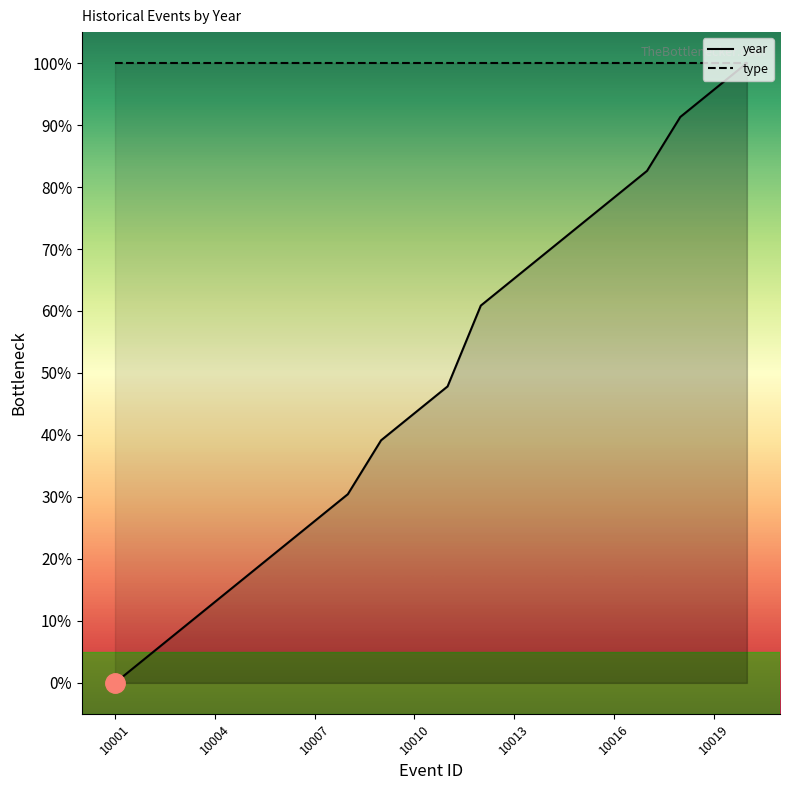

How many values in the year series exceed 47?

10